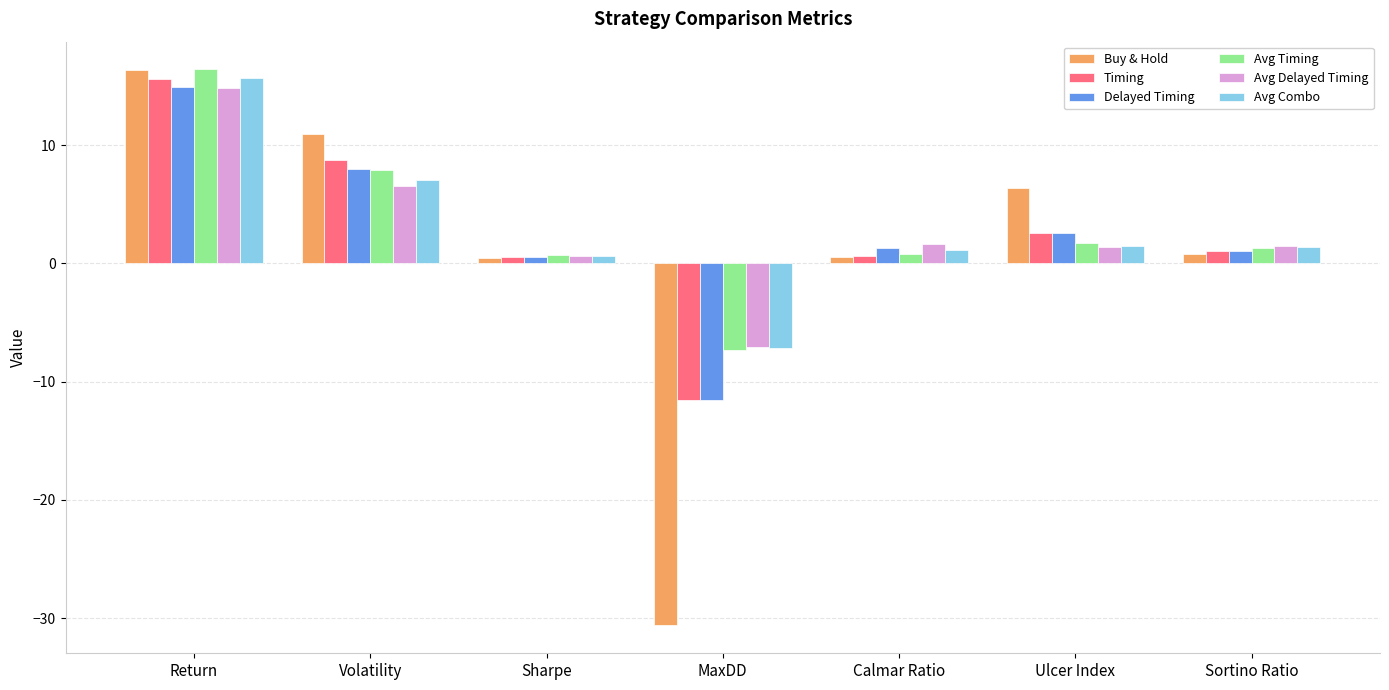

What is the spread (max minus min) of values at Return?

1.5